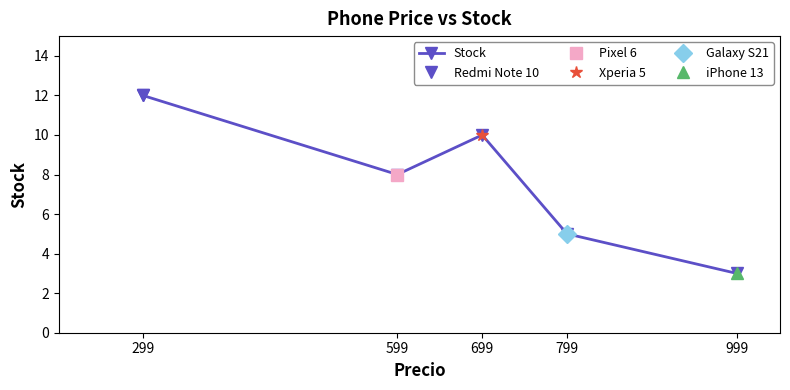

Does the chart have visible grid lines?

No